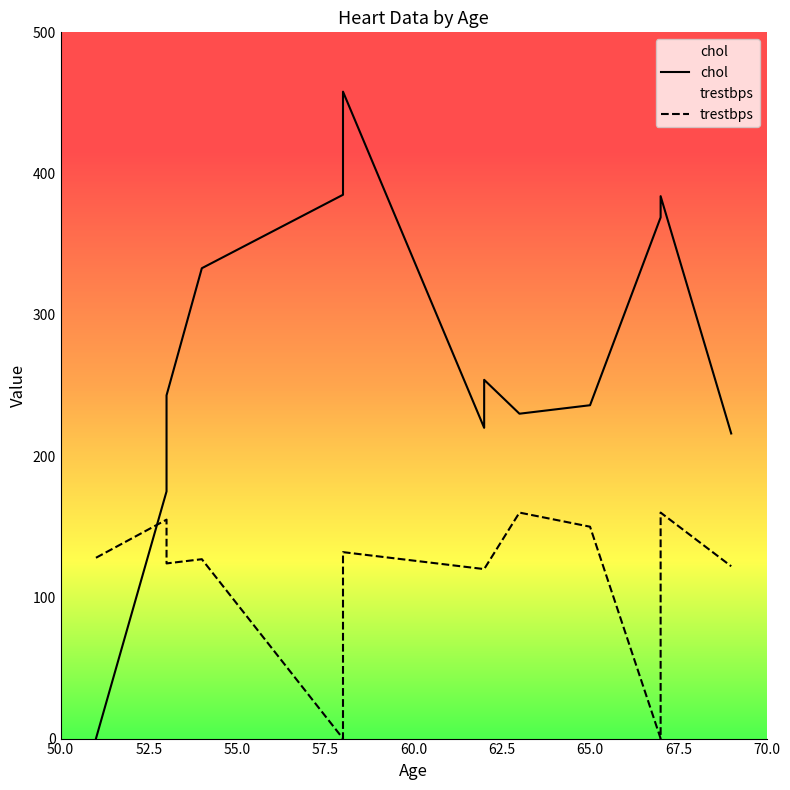

At how many categories does at least one series exceed 309?

5